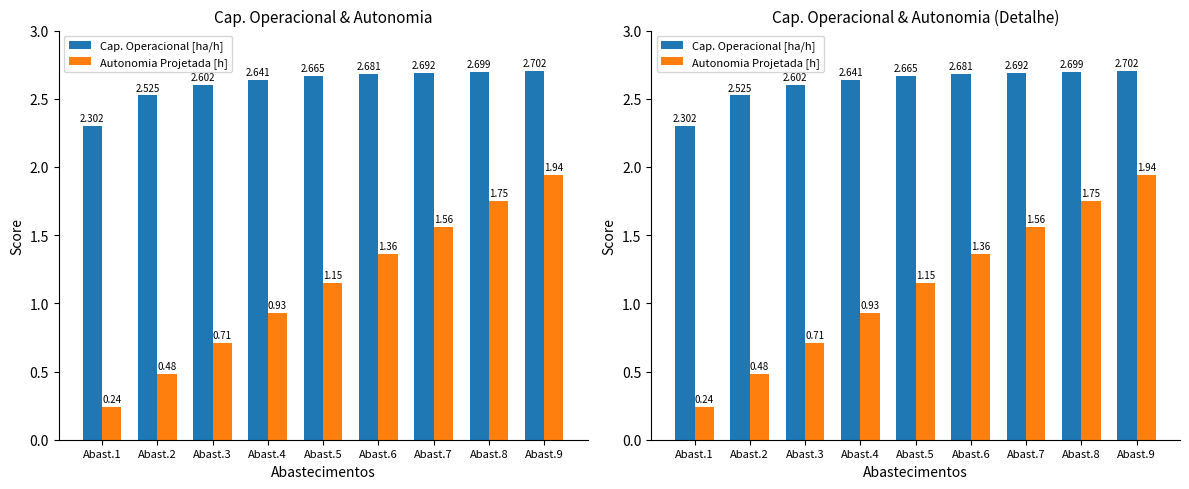

What is the value of the Autonomia Projetada [h] bar at the 6th from the left?

1.4